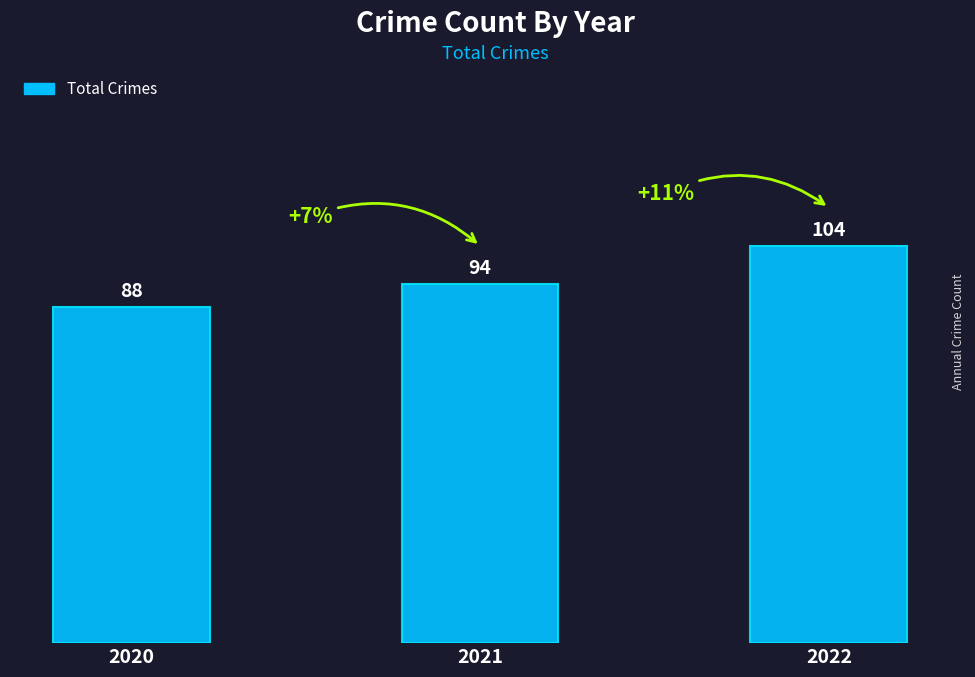

The value at 2022 is 55. True or false?

False